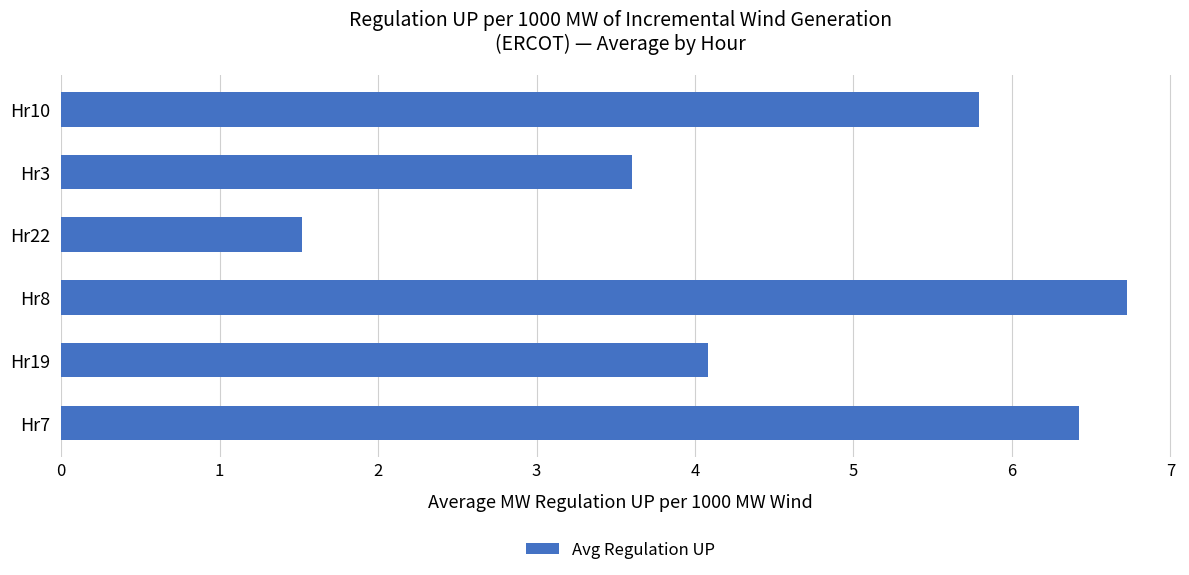

What is the sum of all values?

28.1